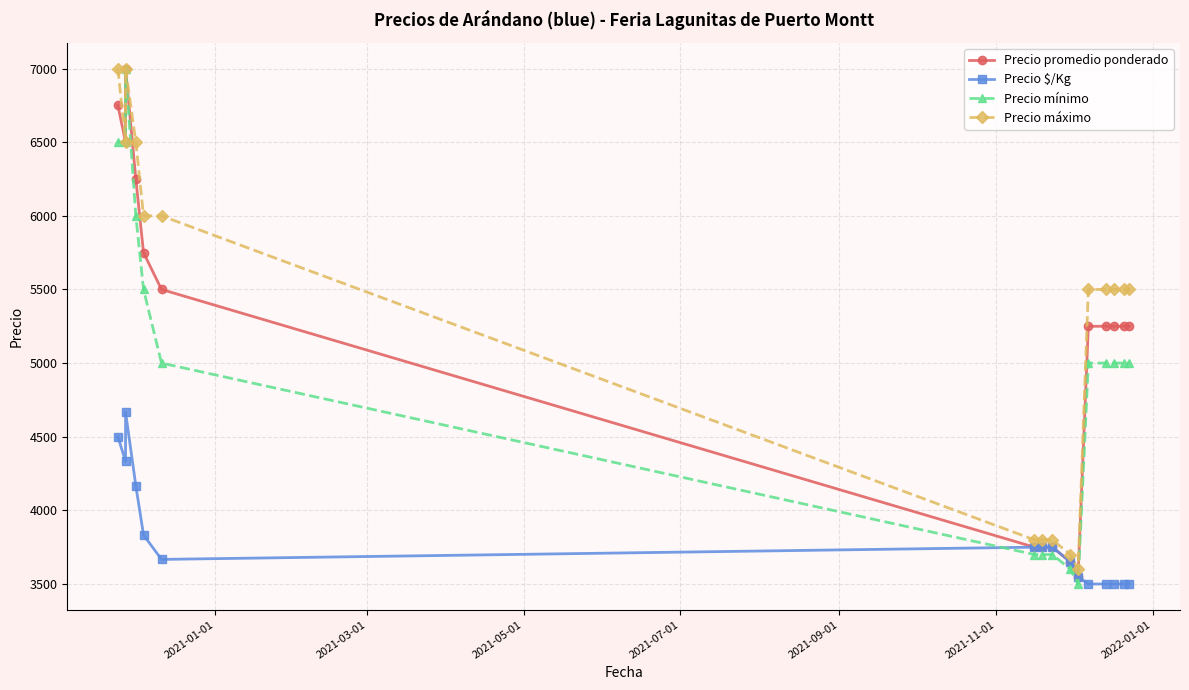

Is this an area chart (filled region under the line)?

No